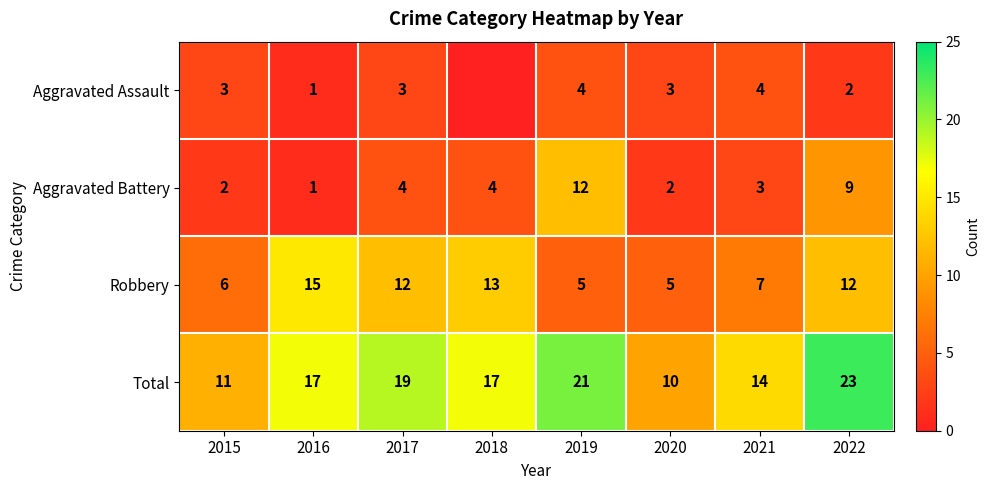

What is the sum of the Aggravated Assault values at 2022 and 2015?

5